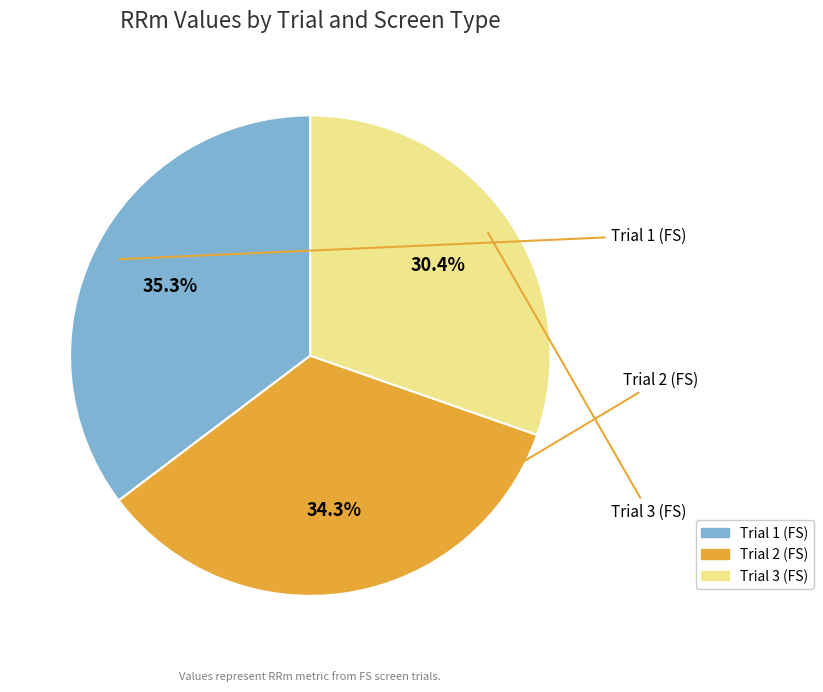

What percentage is the Trial 1 (FS) slice, to the nearest percent?

35%